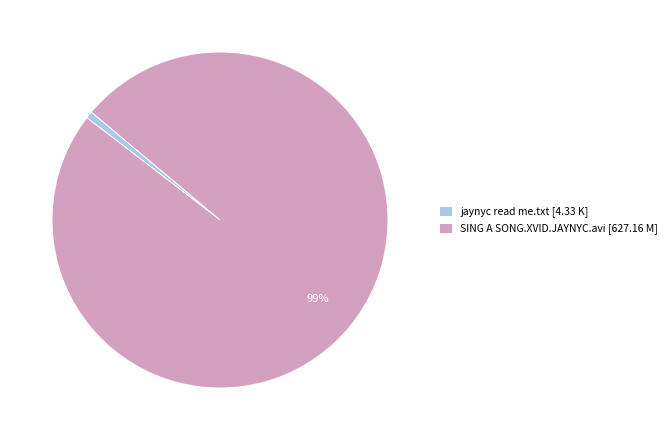

The jaynyc read me.txt slice represents 1% of the pie. True or false?

True